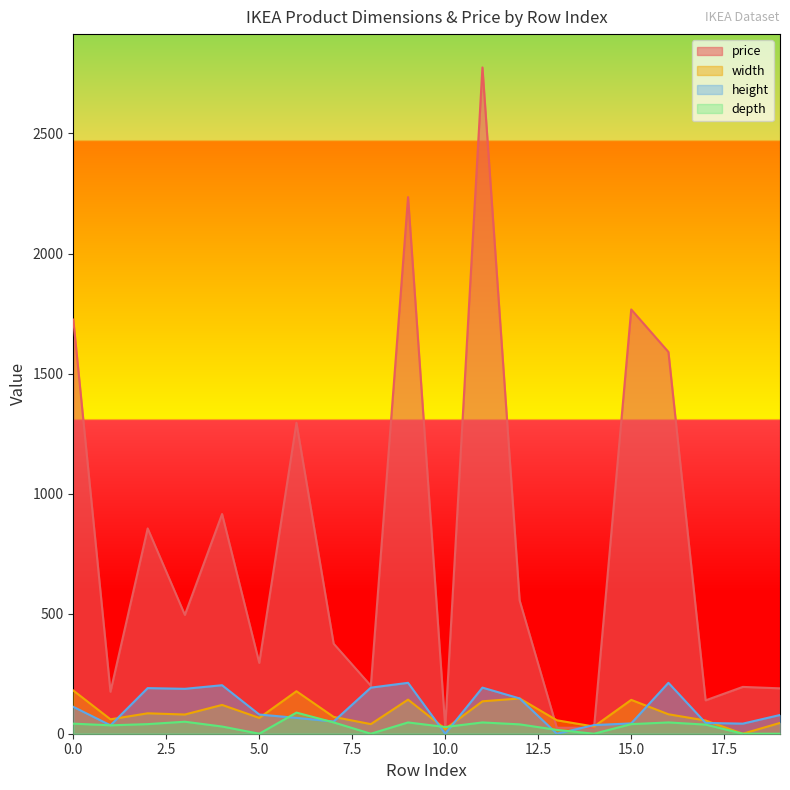

What is the total value across all series at 3?

812